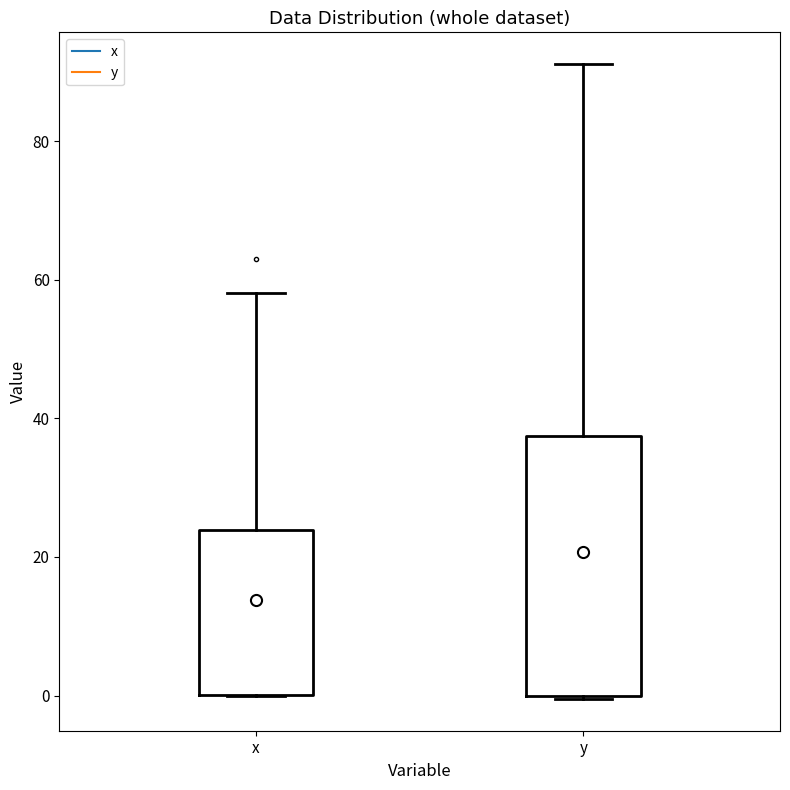

Comparing the boxes themselves (not the whiskers), which one is the tallest?

y